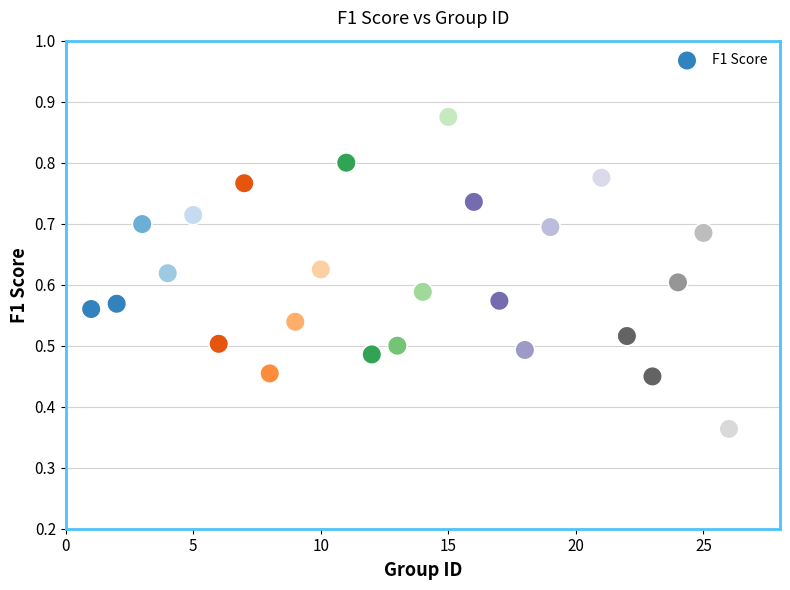

What is the range of X values (max minus min)?

25.0